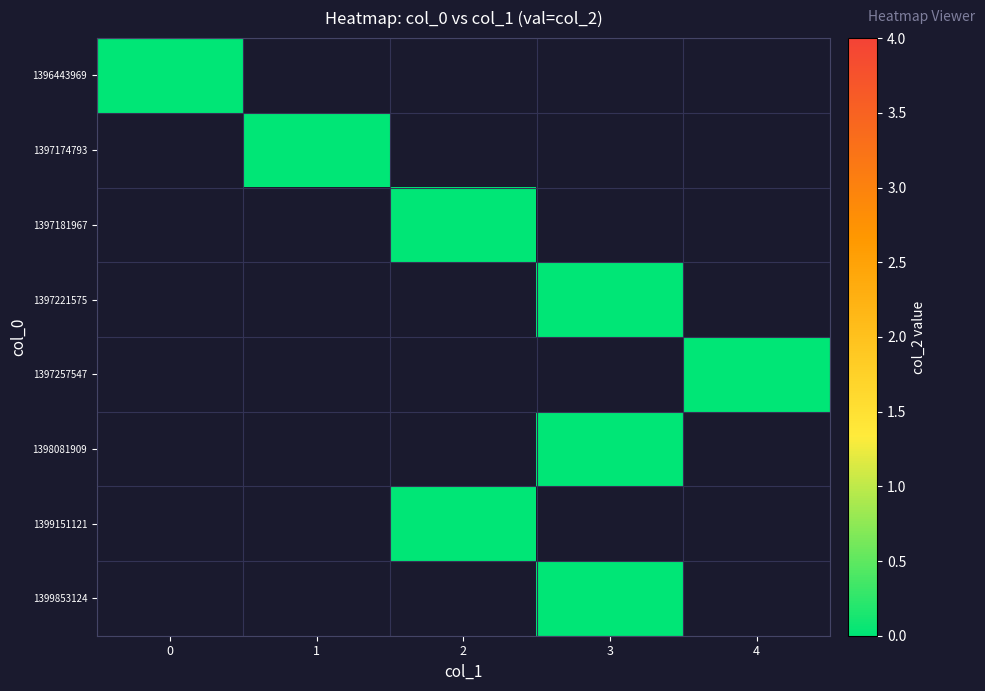

What is the maximum value shown in the chart?

4